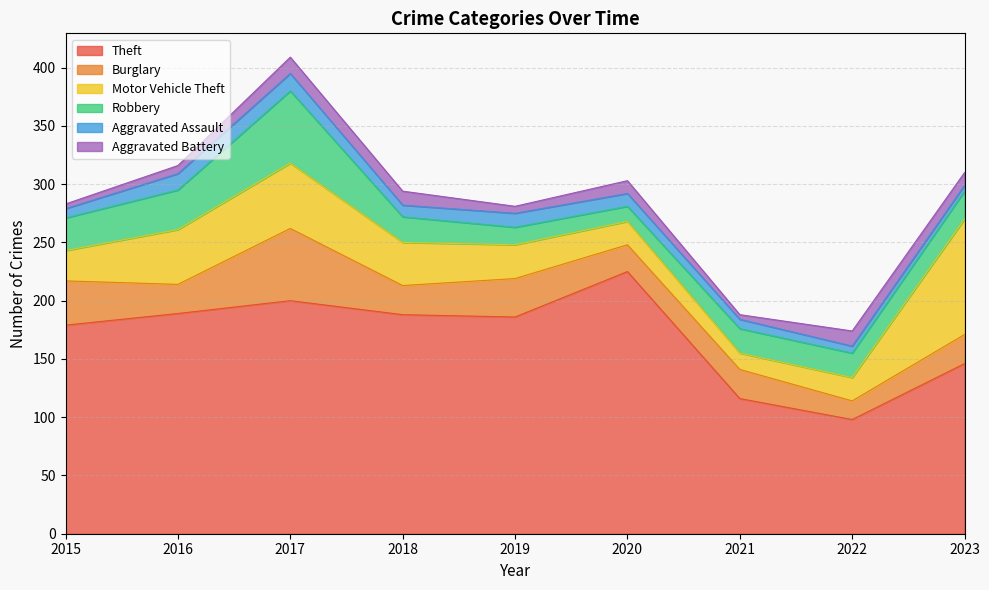

Is the value of Burglary at 2016 greater than the value of Robbery at 2023?

Yes